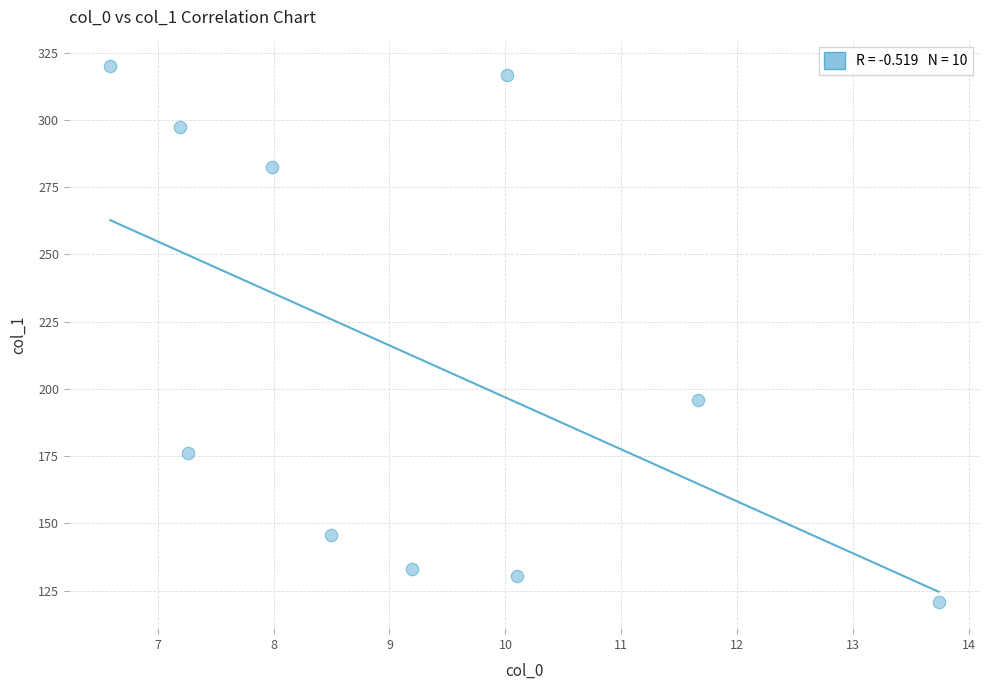

What Y value in the scatter plot is closest to 220?

195.8